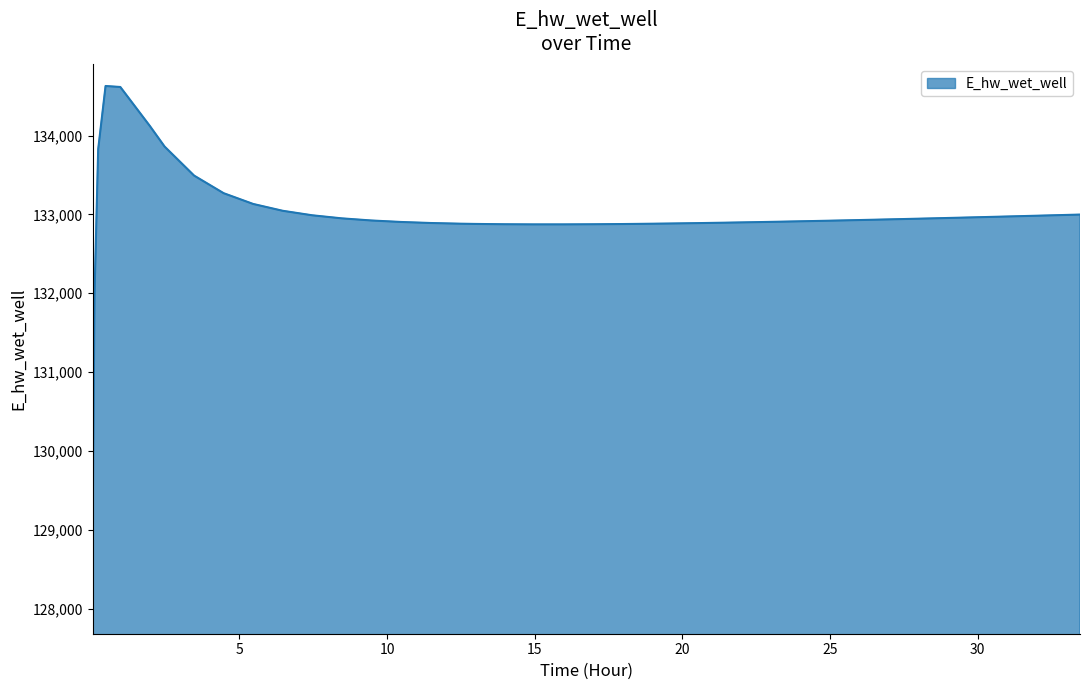

What is the greatest value displayed?

134628.6